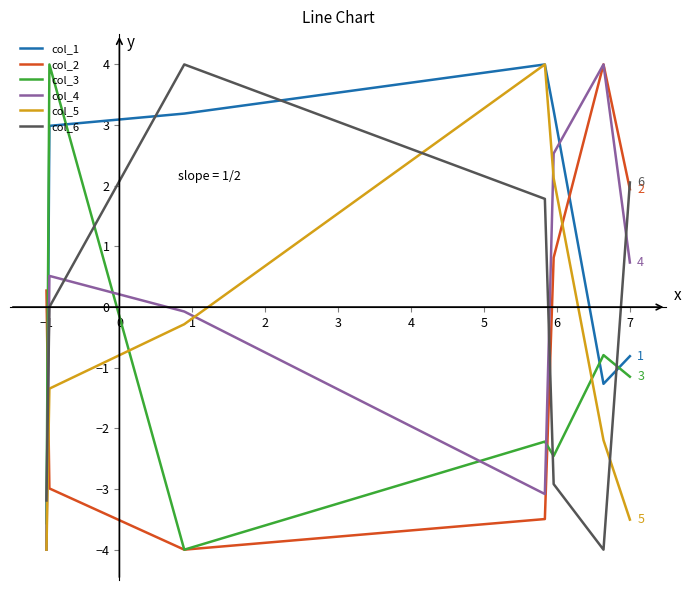

What is the greatest value displayed?

4.0